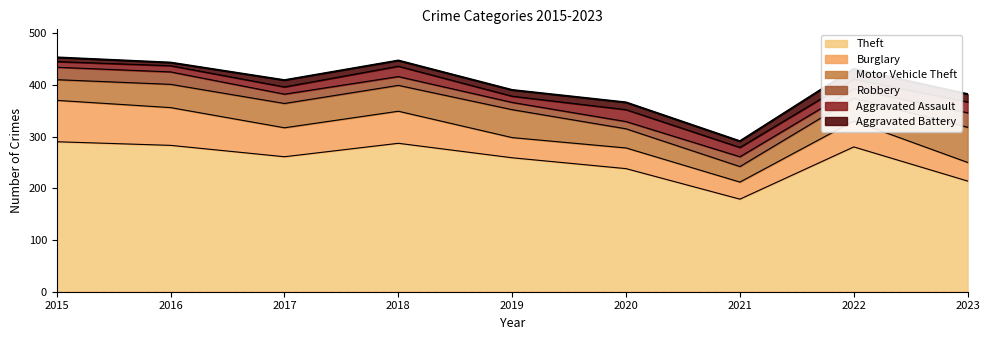

What is the minimum value shown in the chart?

6